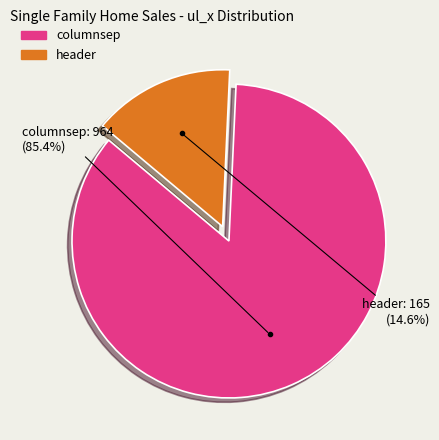

Count the number of slices in the pie.

2